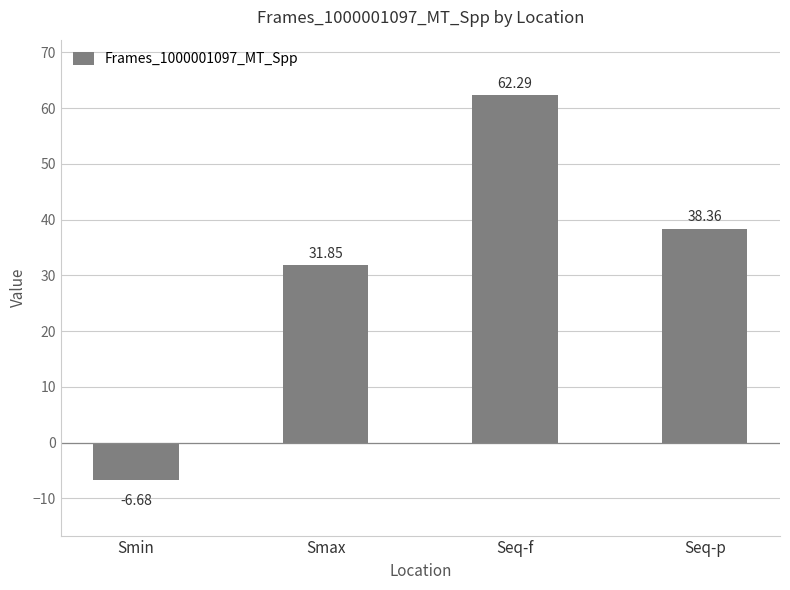

What is the difference between the values at Smax and Seq-p?

6.5